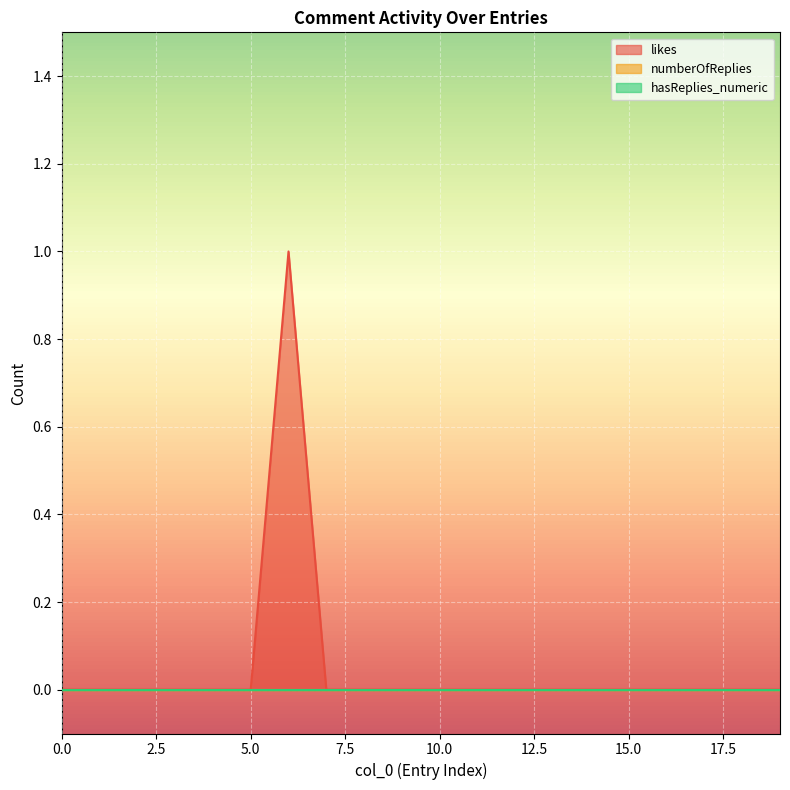

True or false: likes and hasReplies_numeric cross at least once.

False